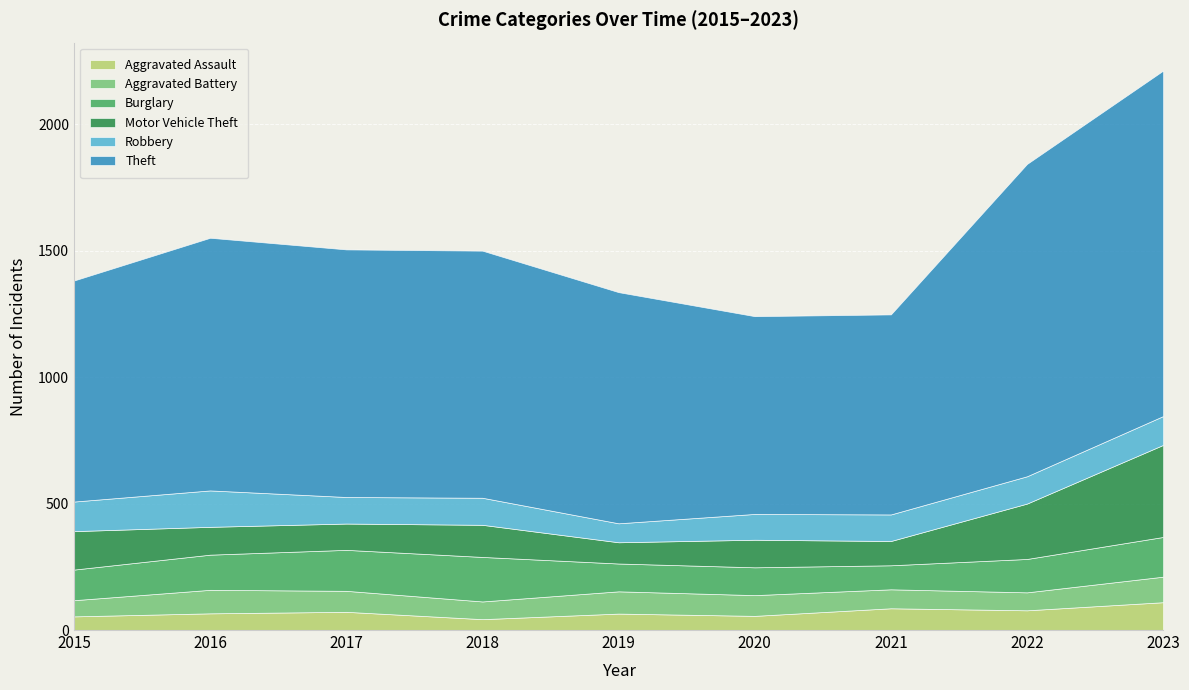

Is it true that Burglary equals 132 at 2022?

True